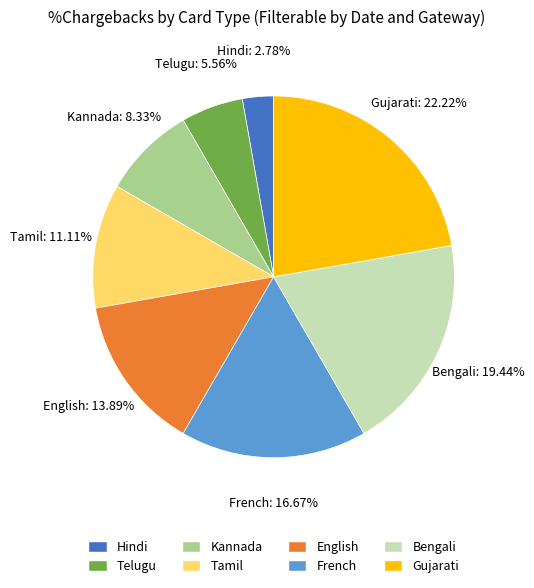

To the nearest percent, what is the difference between the largest and smallest slice percentages?

19%